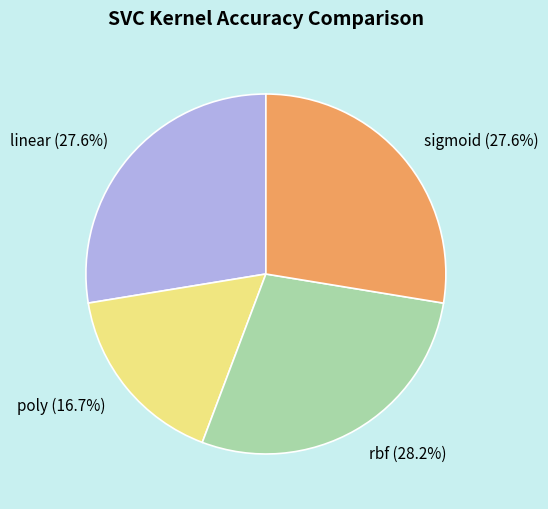

Is it true that rbf is 28% of the pie?

True